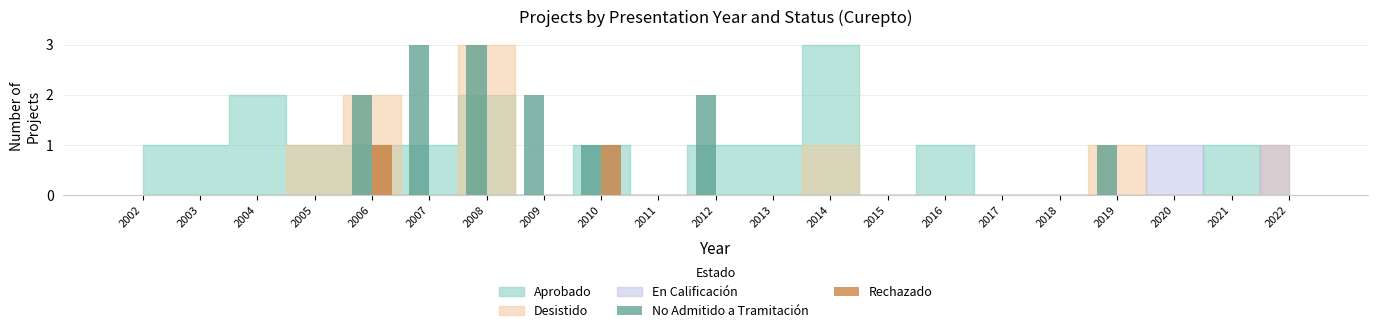

The value of Rechazado at 2020 is 0. True or false?

True